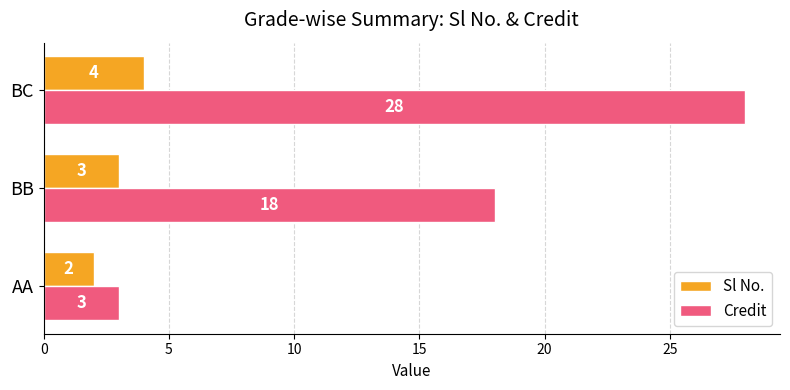

Where is Credit nearest to the value 15?

BB